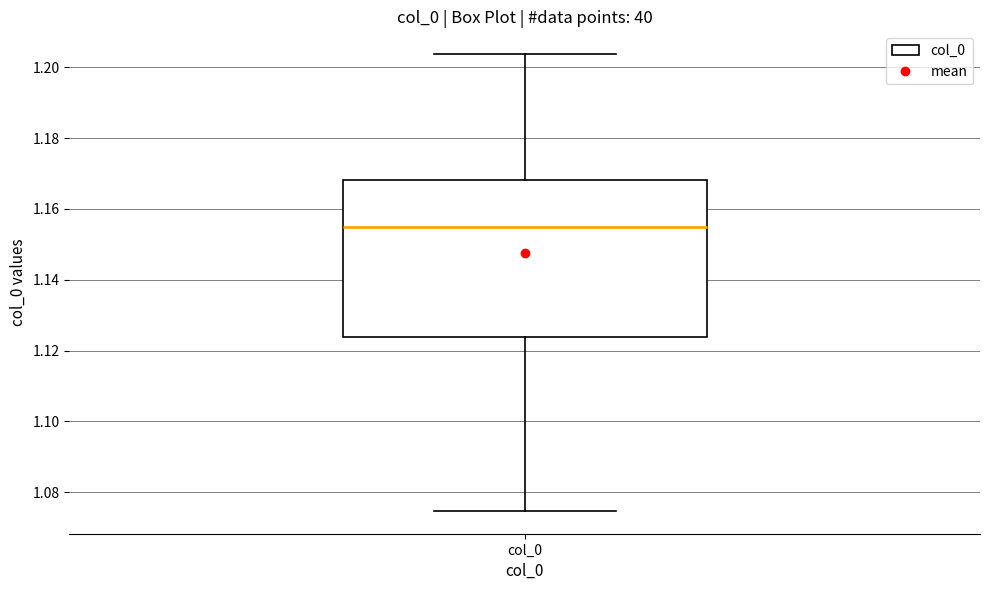

Read this box plot against the y-axis: the position of the median line, the range covered by the box, and the ends of both whiskers. The values are not printed on the chart, so give them approximately, as read against the axis.

median 1.154, box 1.124 to 1.168, whiskers 1.074 to 1.204